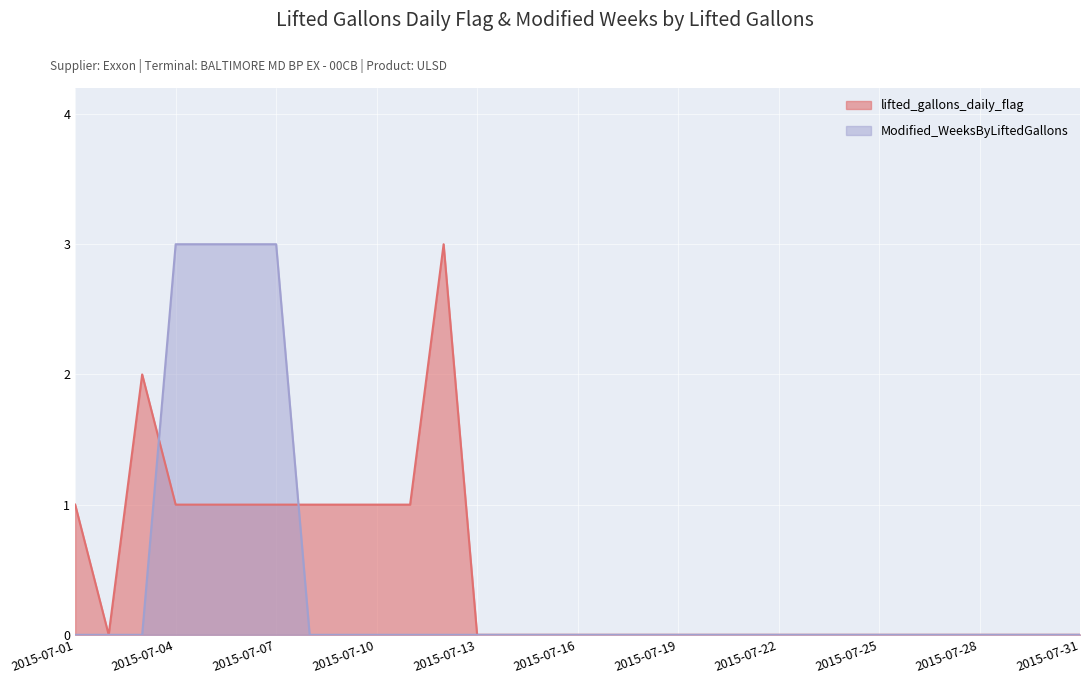

Reading left to right, list all the values displayed in this chart.

lifted_gallons_daily_flag: 1	0	2	1	1	1	1	1	1	1	1	3	0	0	0	0	0	0	0	0	0	0	0	0	0	0	0	0	0	0	0
Modified_WeeksByLiftedGallons: 0	0	0	3	3	3	3	0	0	0	0	0	0	0	0	0	0	0	0	0	0	0	0	0	0	0	0	0	0	0	0